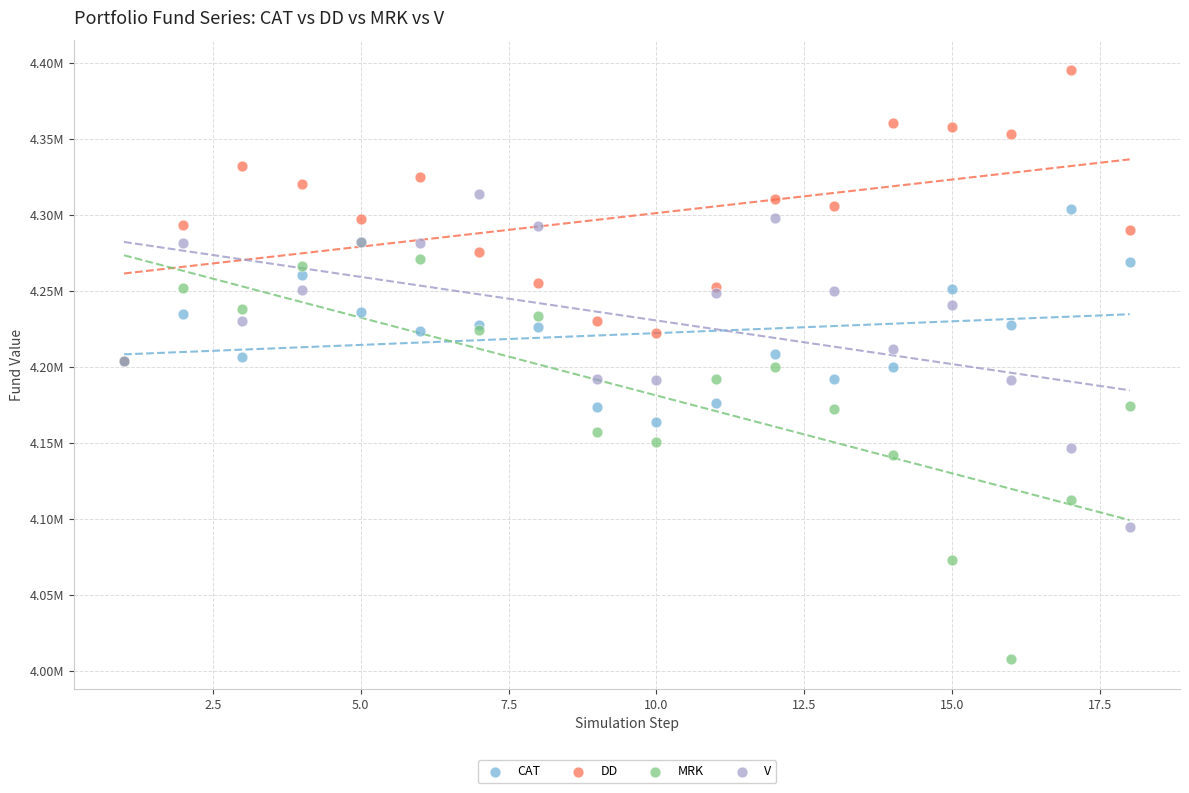

Which series reaches the minimum Y coordinate?

MRK